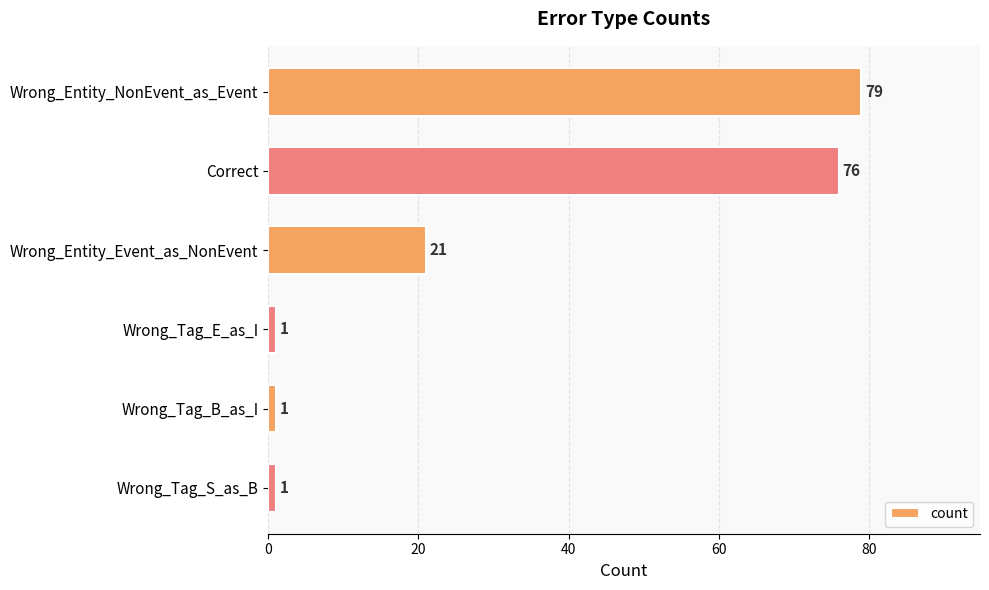

The chart shows a value of 1 at Wrong_Tag_E_as_I. True or false?

True